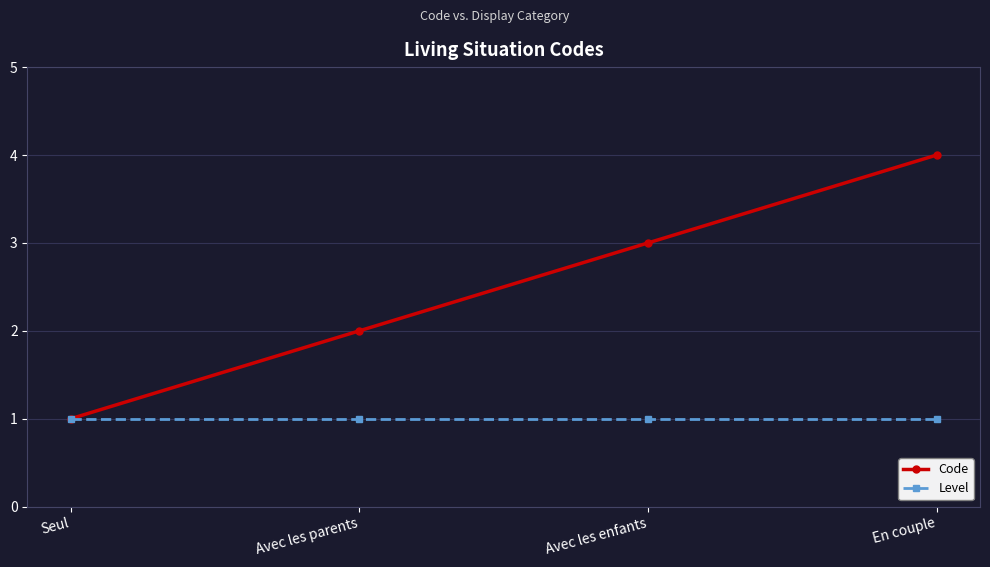

At which label is Code closest to 2?

Avec les parents